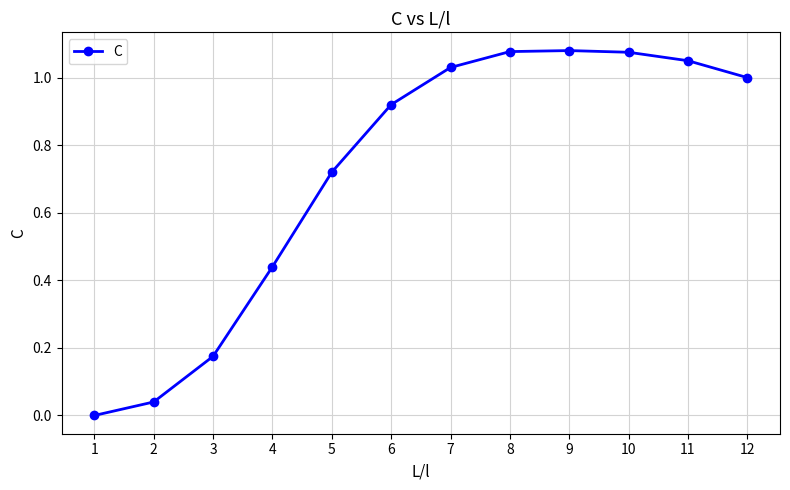

How many data points are less than 1?

6